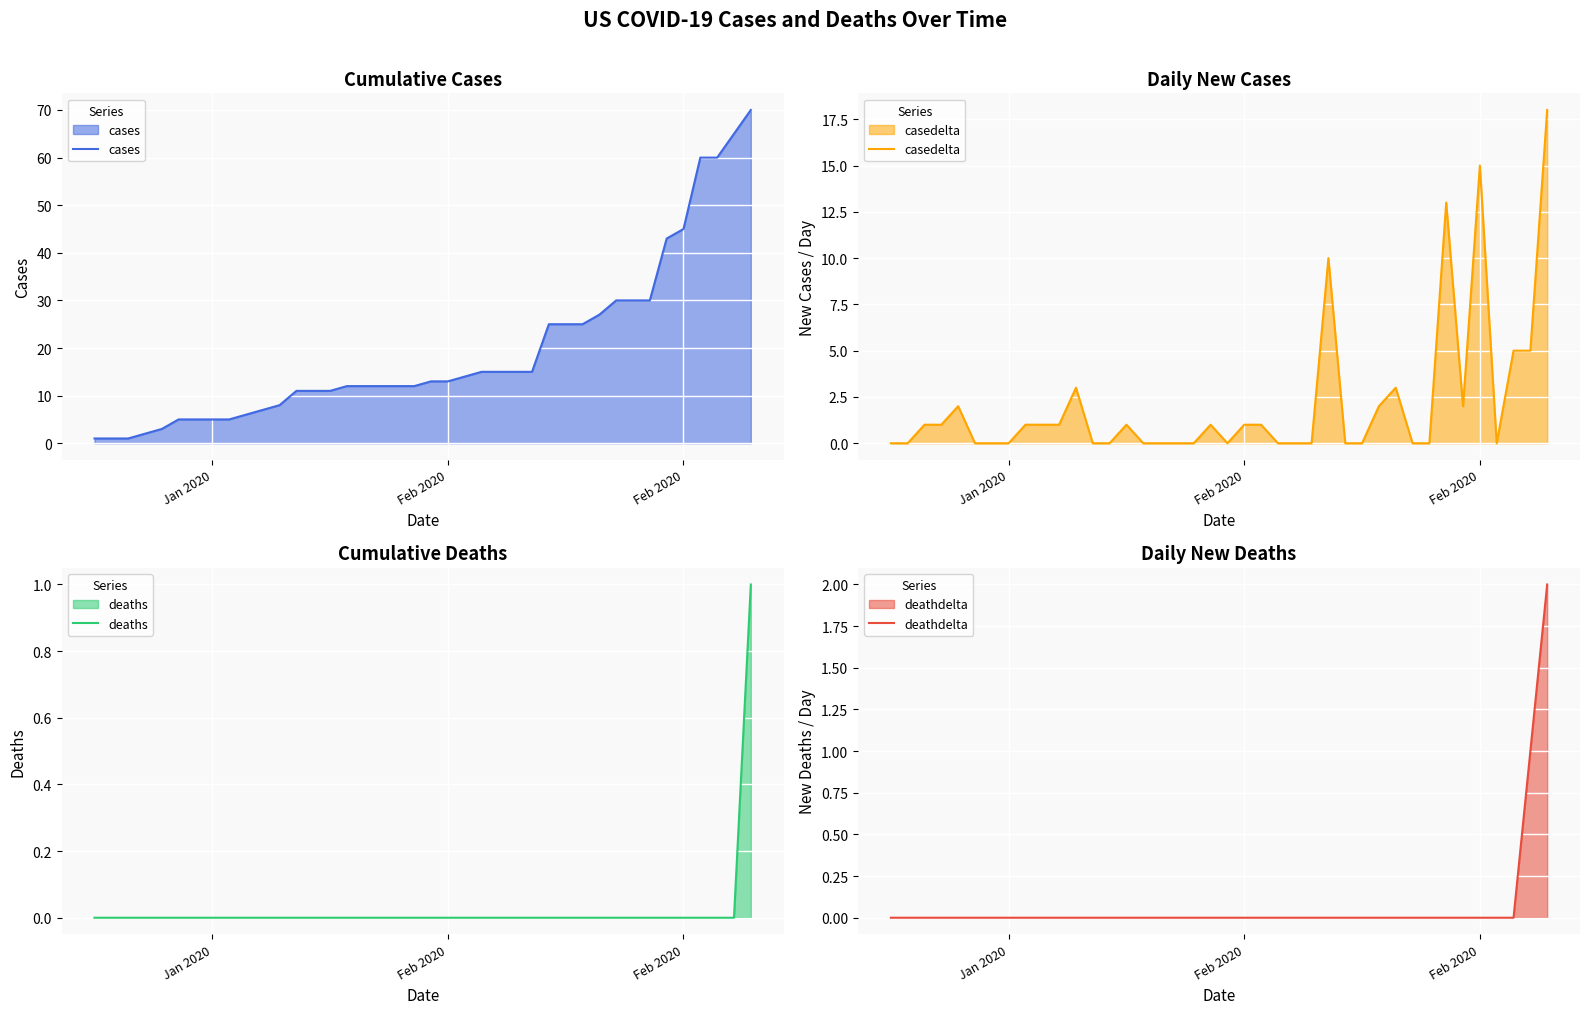

The deaths series shows -1 at 5. True or false?

False